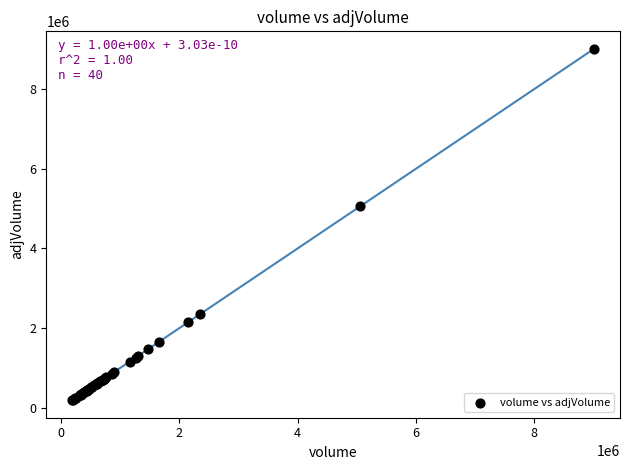

What Y value in the scatter plot is closest to 4601861?

5064024